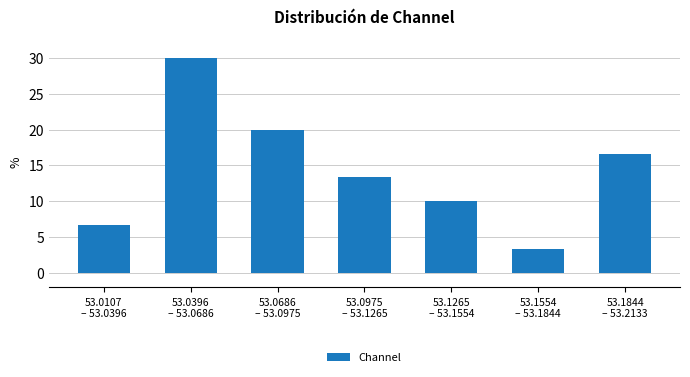

Reading right to left, list all the values displayed in this chart.

16.7	3.3	10.0	13.3	20.0	30.0	6.7